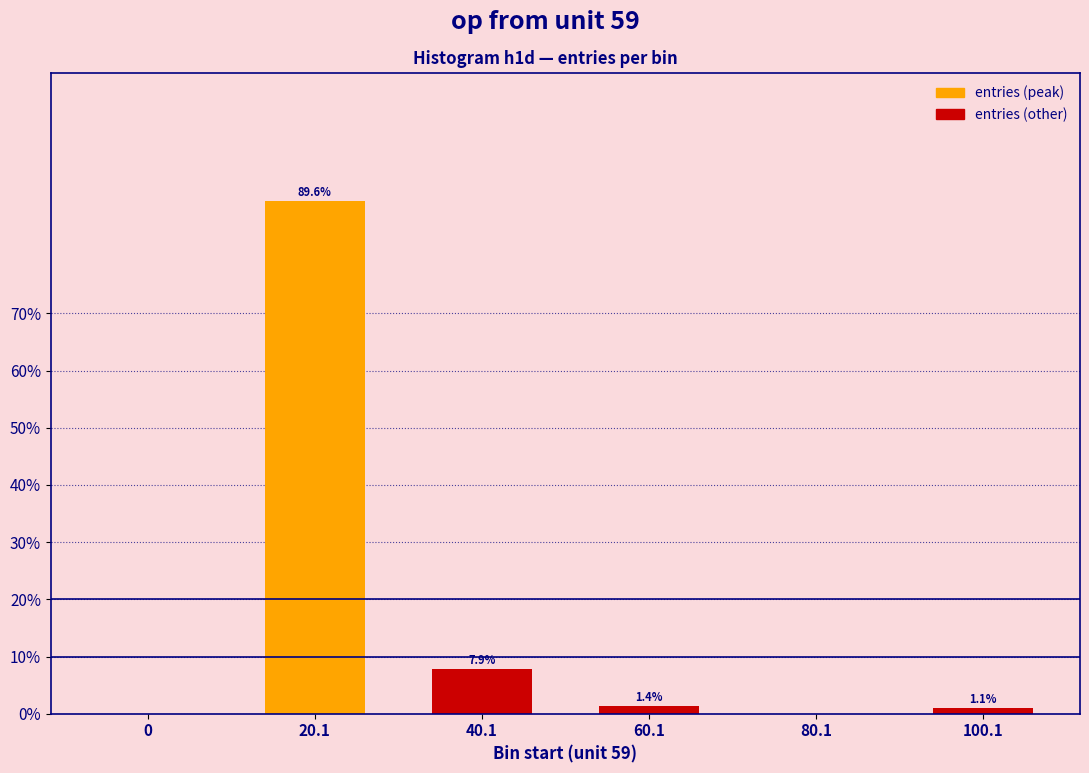

The chart shows a value of 13.6 at 40.1. True or false?

False